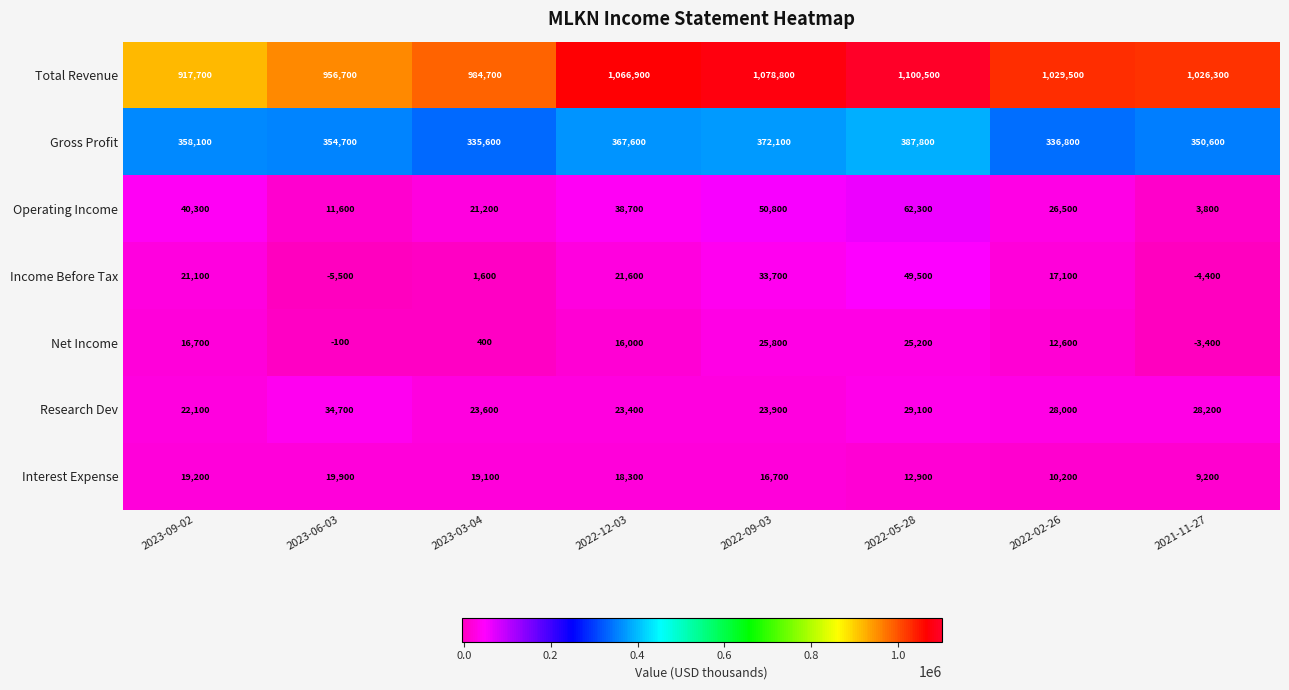

What is the difference between the maximum and minimum values in the Income Before Tax series?

55000